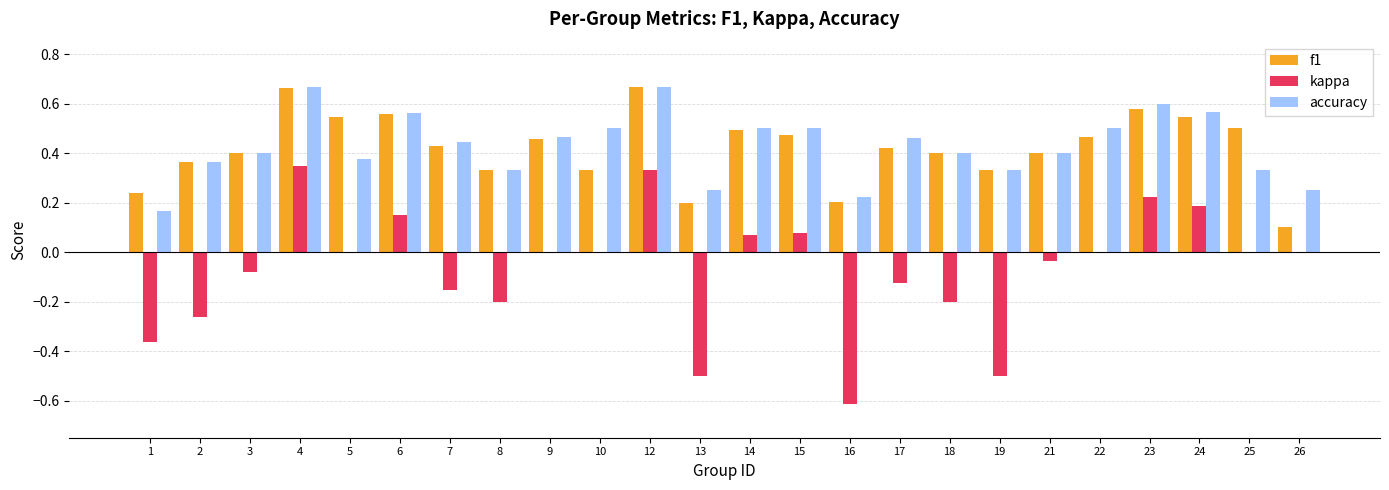

How many distinct data groups are displayed?

3